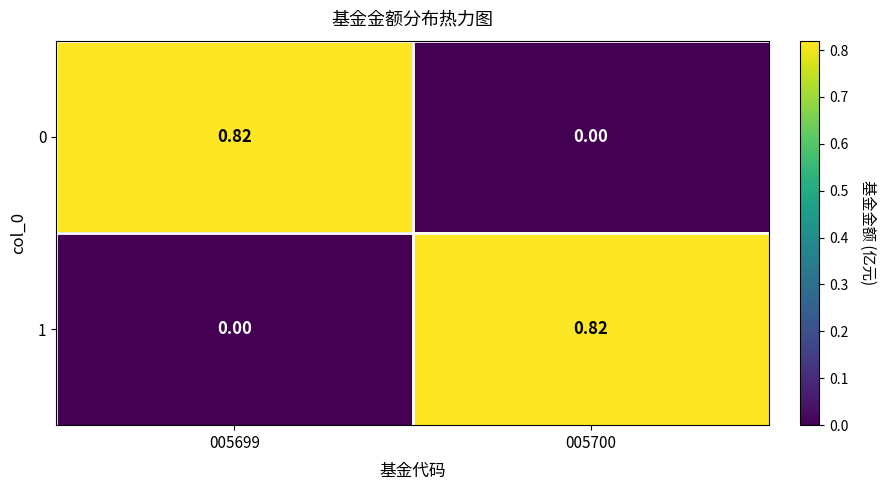

How many series are shown in this chart?

2